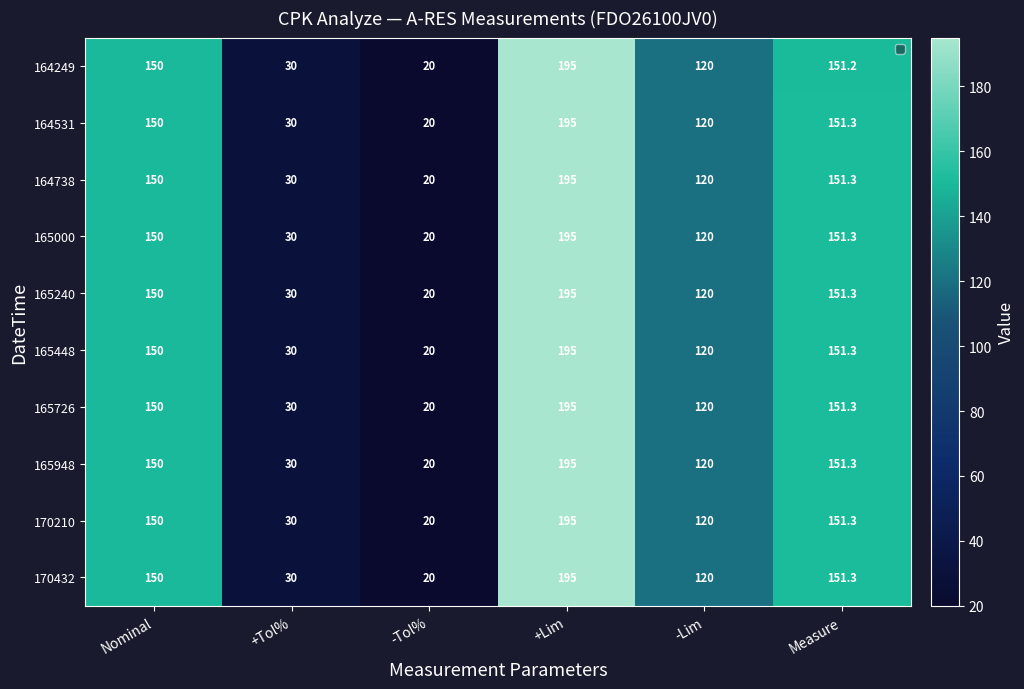

What is the total value across all series at -Tol%?

200.0